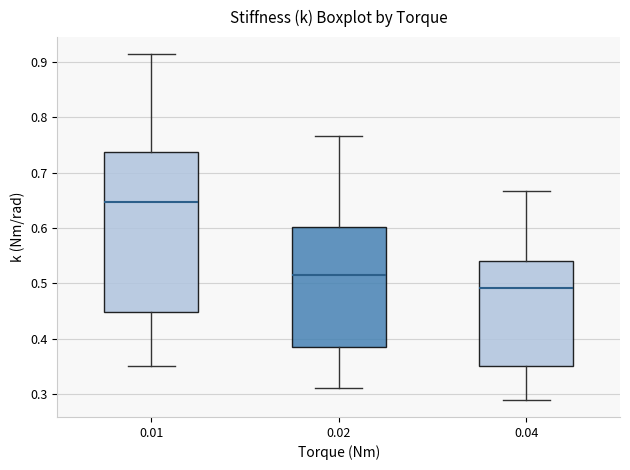

Comparing the boxes themselves (not the whiskers), which one is the tallest?

0.01